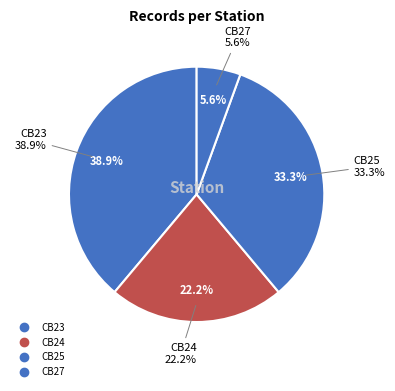

Does any single category account for the majority?

No